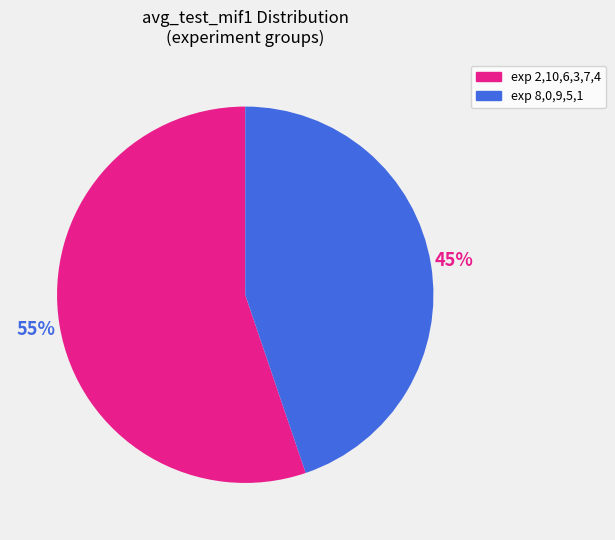

To the nearest percent, what is the difference between the largest and smallest slice percentages?

10%